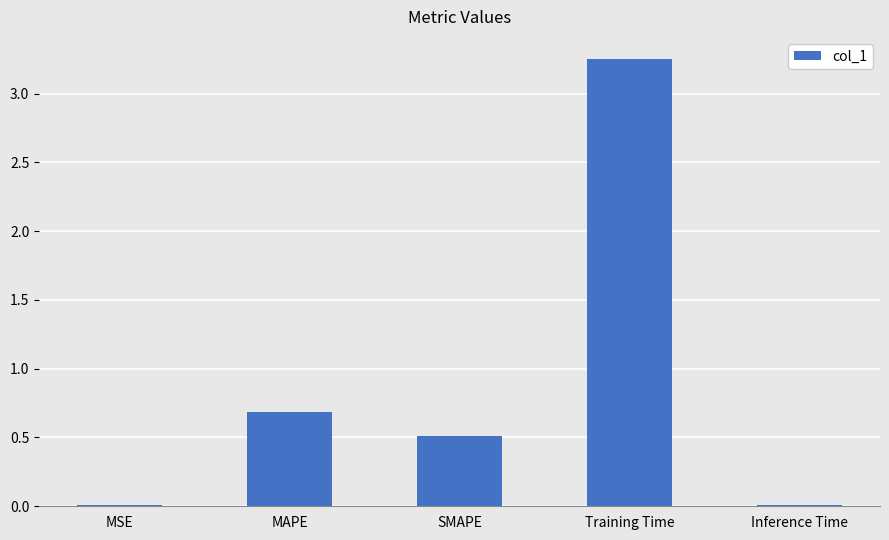

What is the sum of all values?

4.5